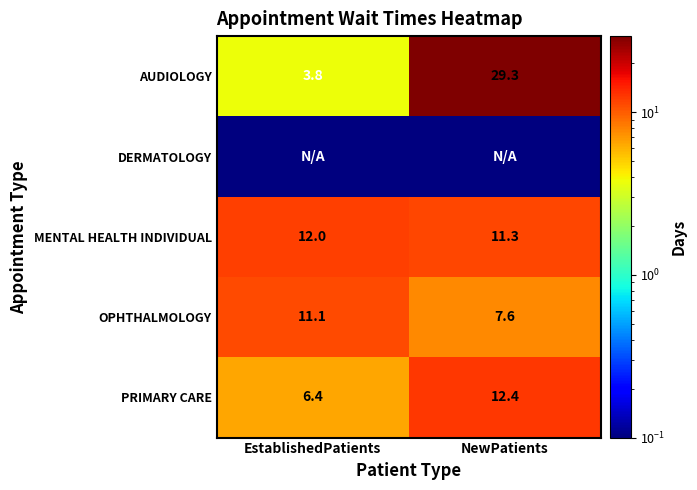

At how many categories does at least one series exceed 2?

2